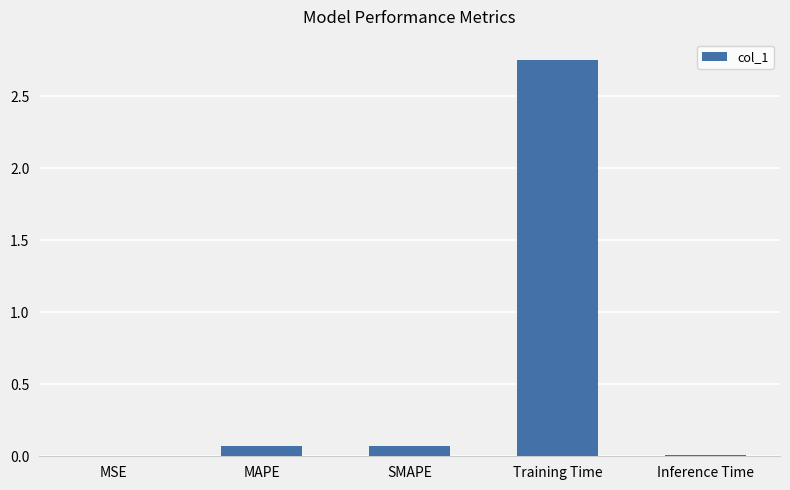

Which category has the highest value across all series?

Training Time